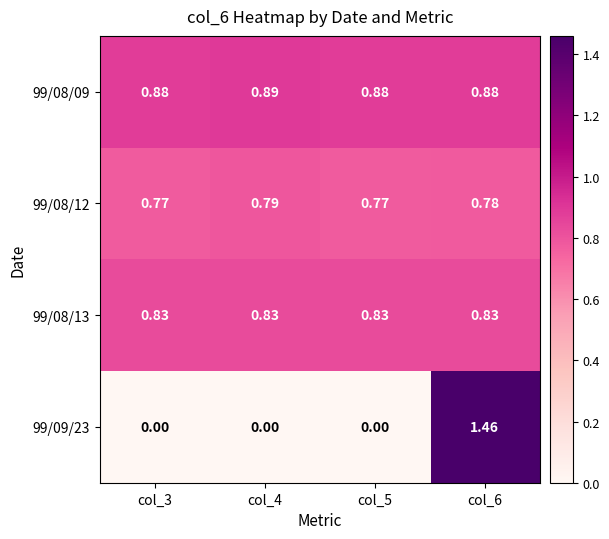

Is the value of 99/08/09 at col_5 greater than the value of 99/08/13 at col_6?

Yes